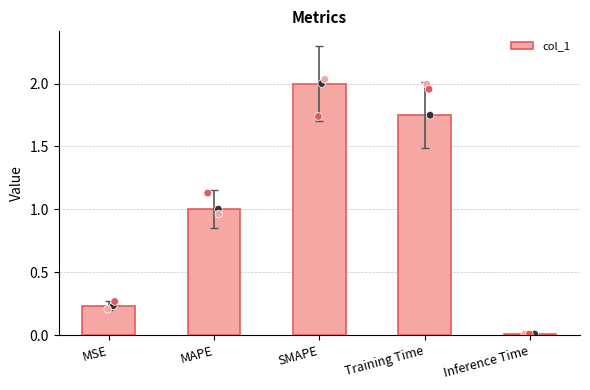

Approximately how many times larger is the value at SMAPE compared to MAPE?

2.0